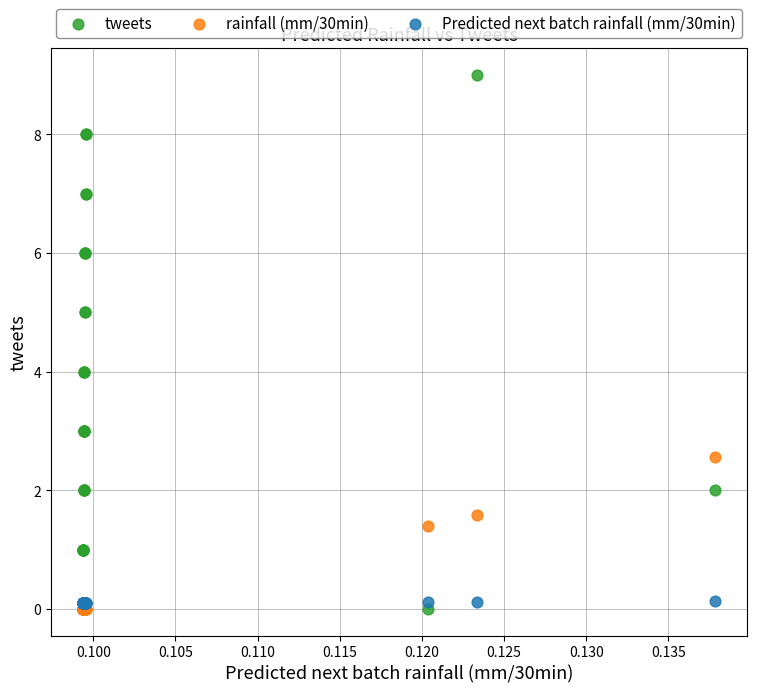

What are all the series names shown in the legend?

tweets, rainfall (mm/30min), Predicted next batch rainfall (mm/30min)